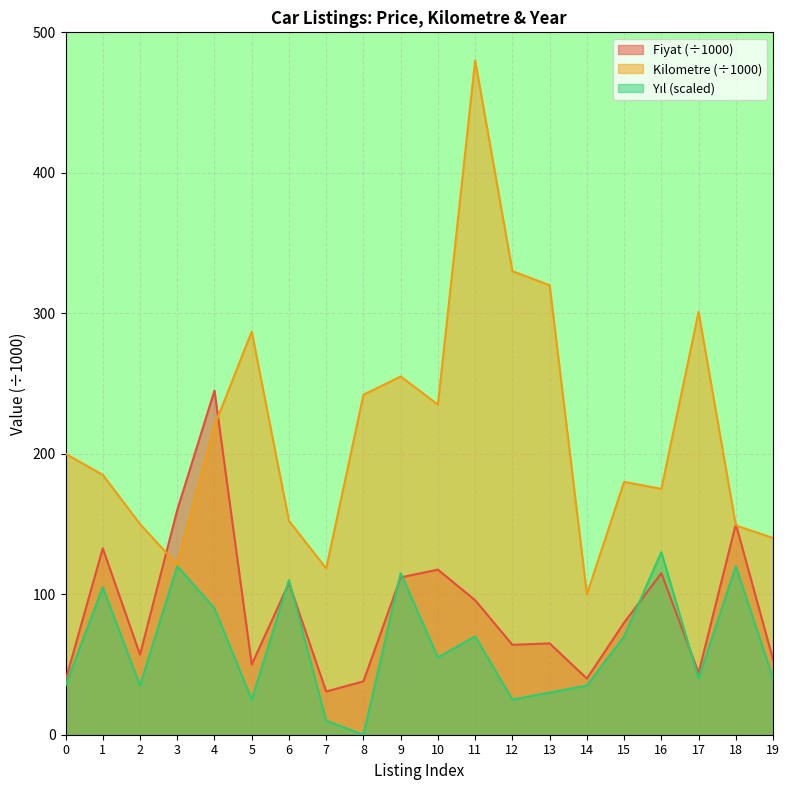

Between which two adjacent categories do Fiyat and Kilometre first intersect?

2 and 3